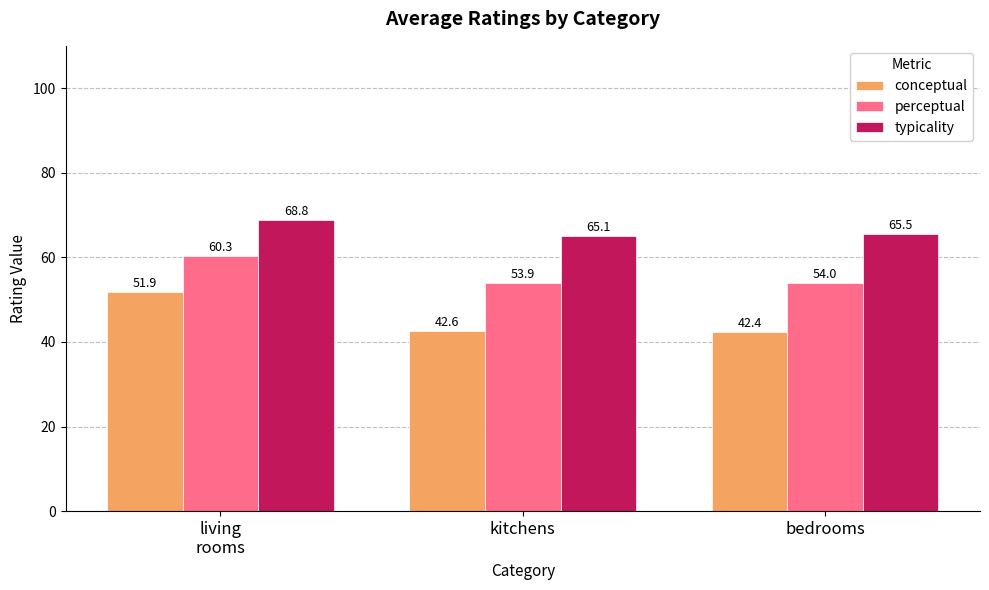

At which category is the sum across all series the highest?

living
rooms